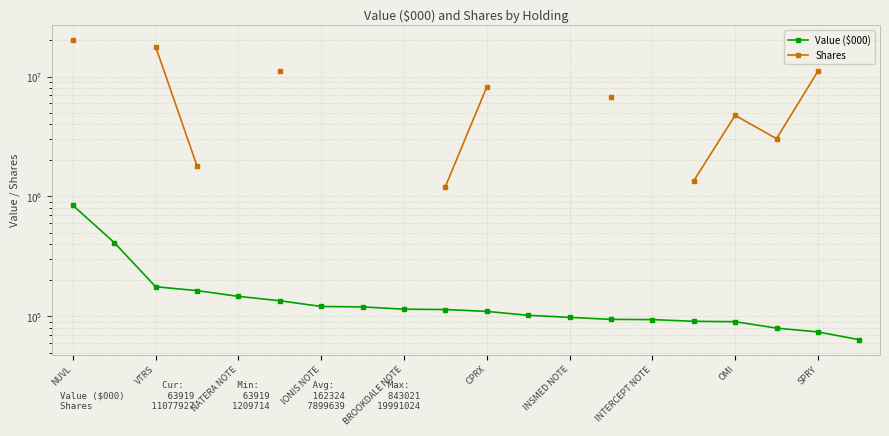

What is the minimum value shown in the chart?

63919.0